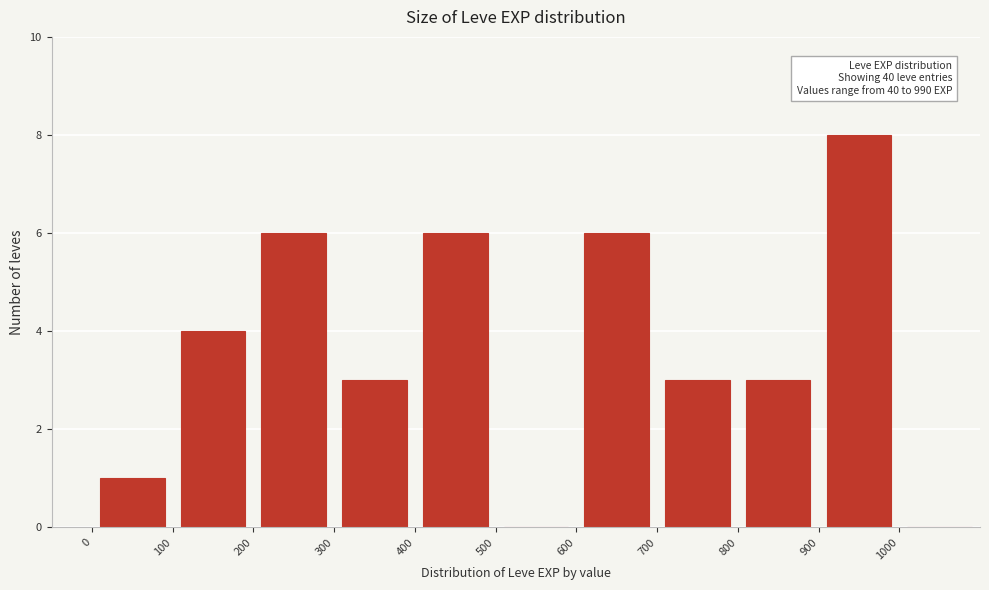

Which range on the x-axis has the tallest bar?

900 to 1000